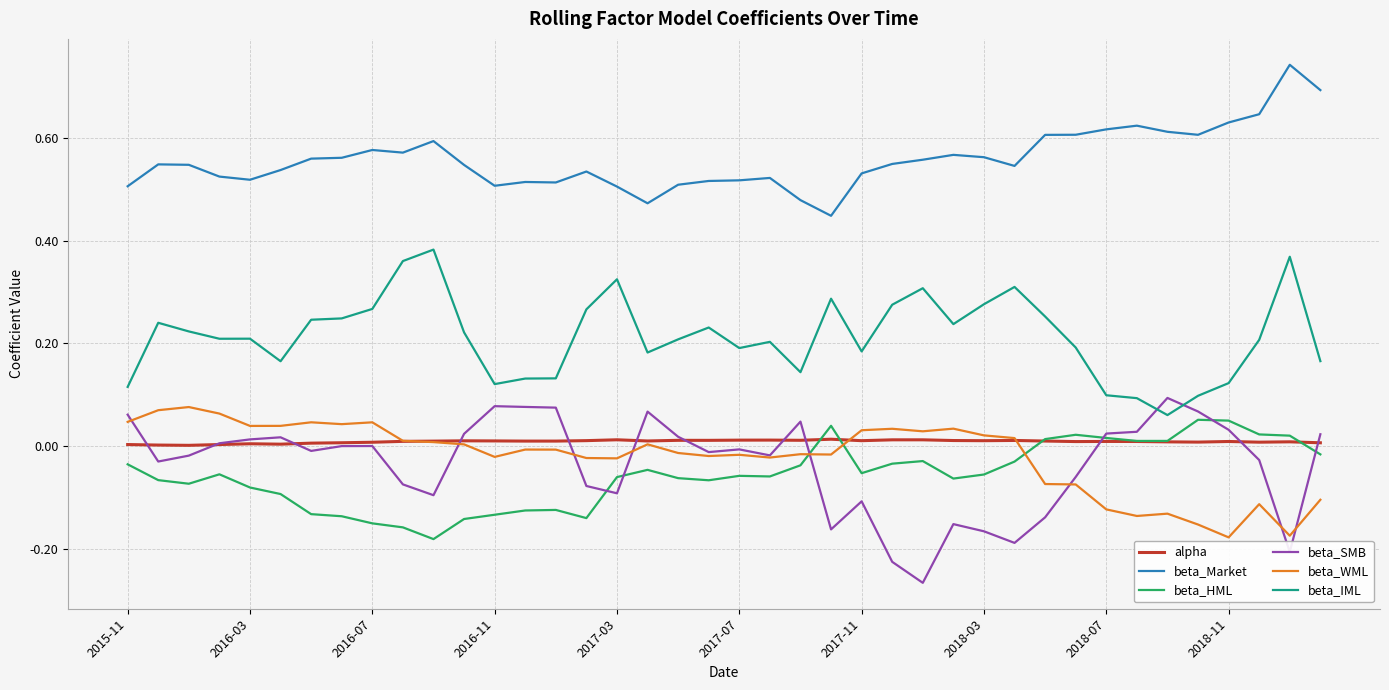

True or false: beta_IML and beta_WML intersect in this chart.

False